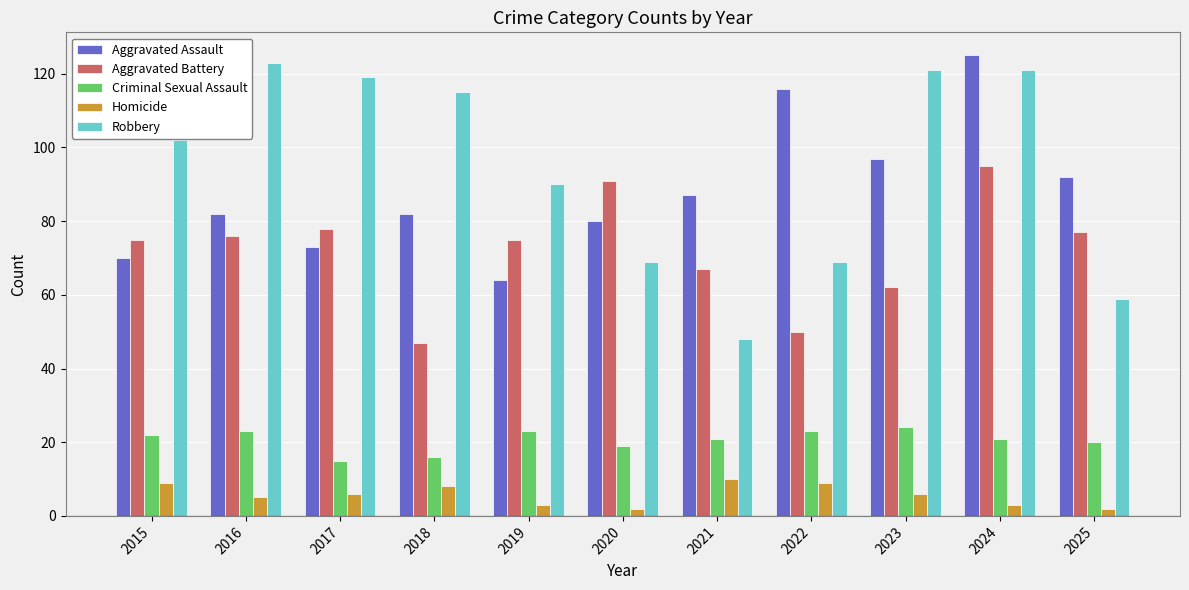

What is the maximum value for Aggravated Battery?

95